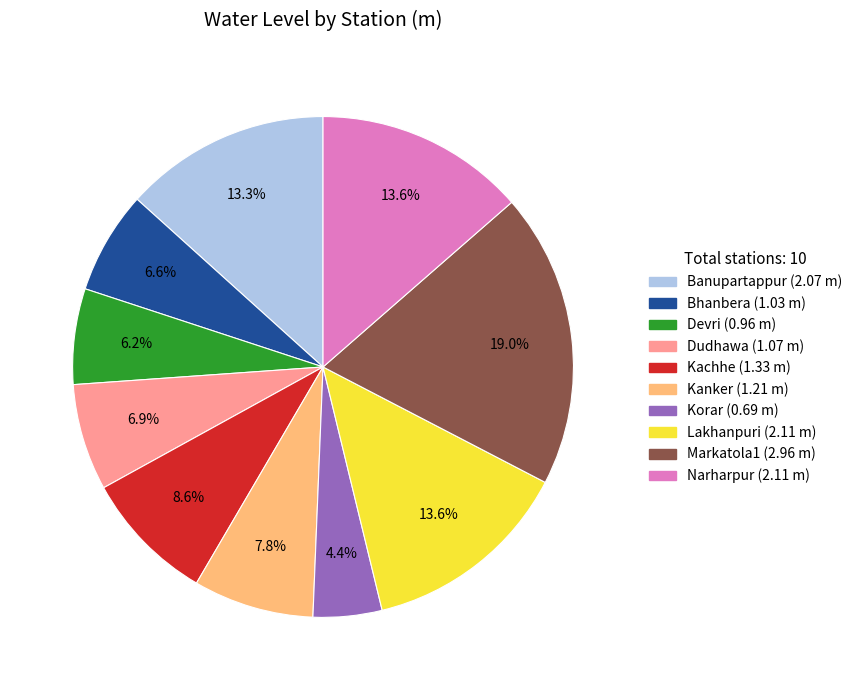

Which has a higher value, Narharpur or Devri?

Narharpur